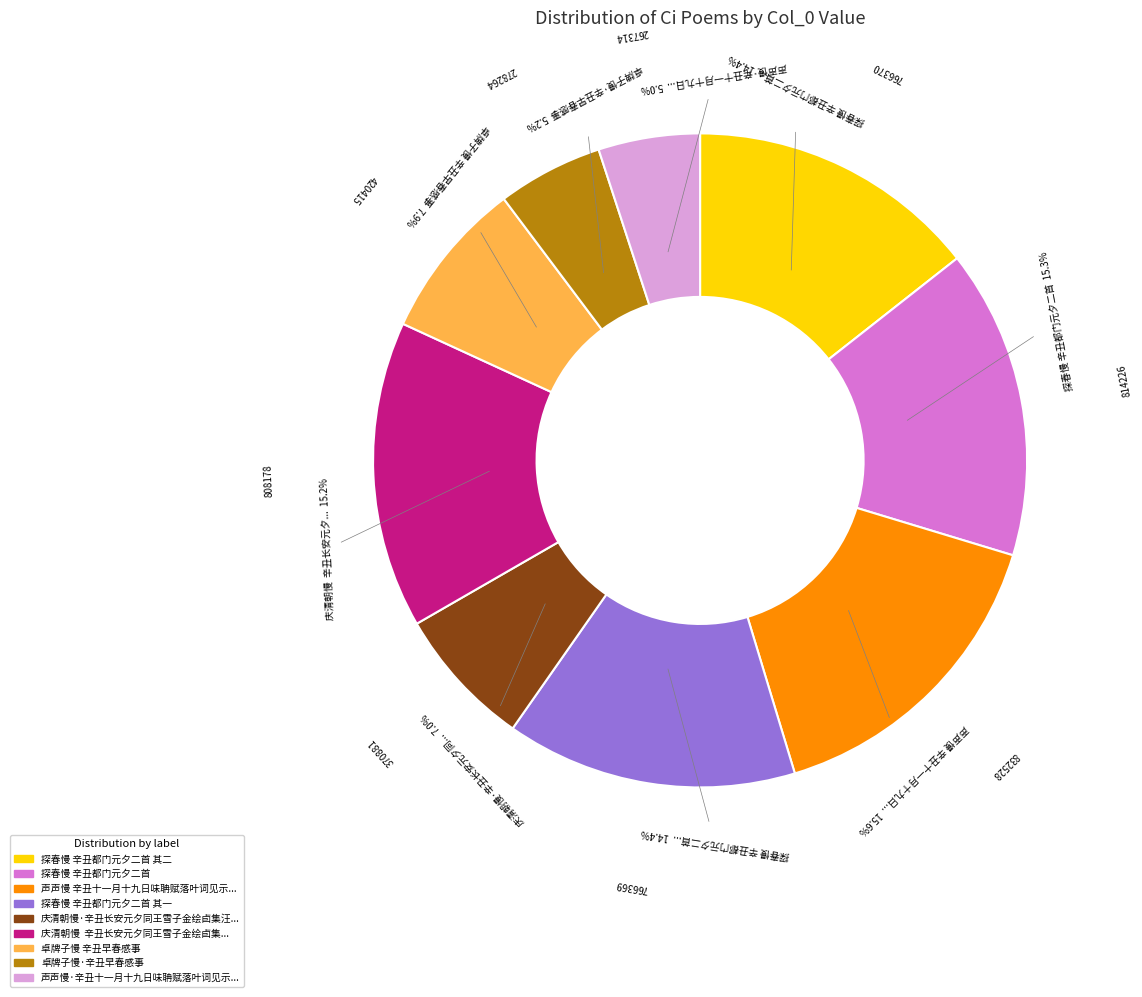

Does any single category account for the majority?

No